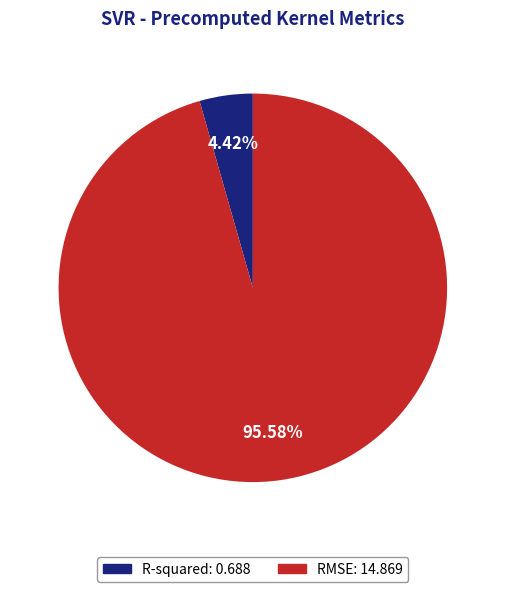

What portion of the pie excludes RMSE?

4.4%